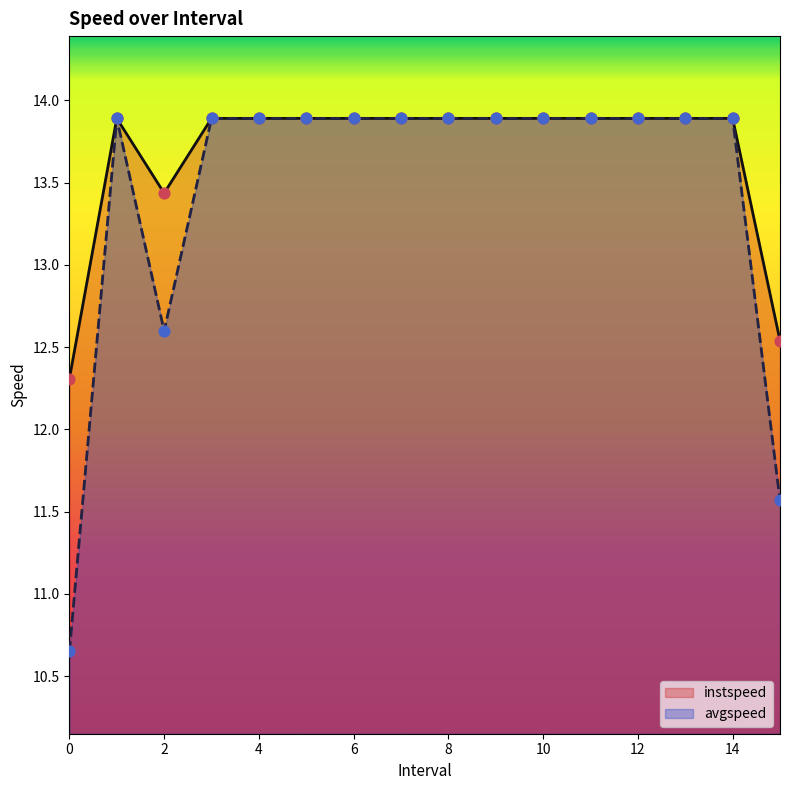

Which series has the largest Y range (max minus min)?

avgspeed